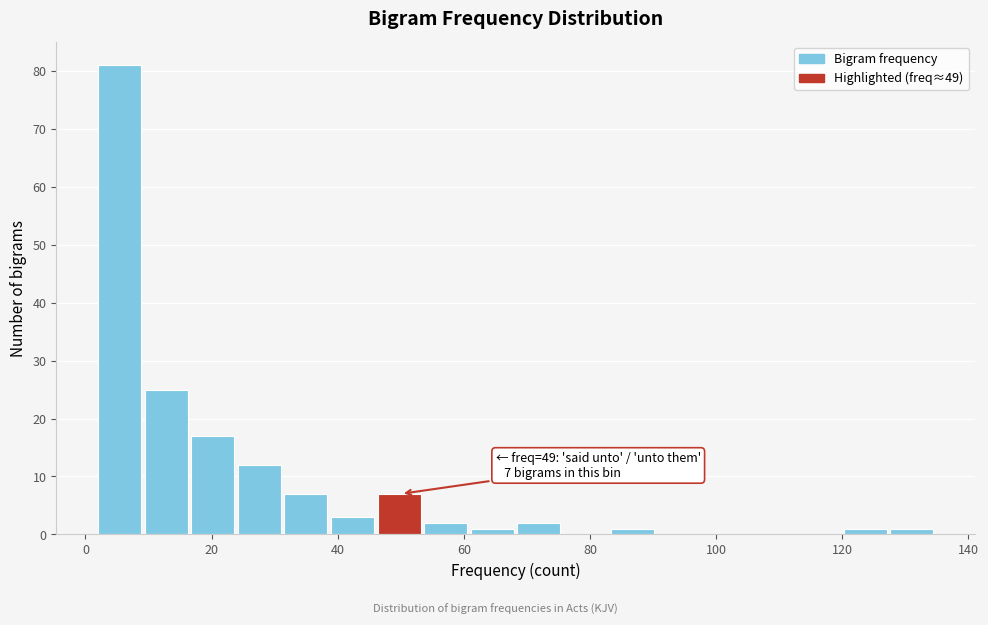

Read against the x-axis, roughly where is the centre of the tallest bar?

6